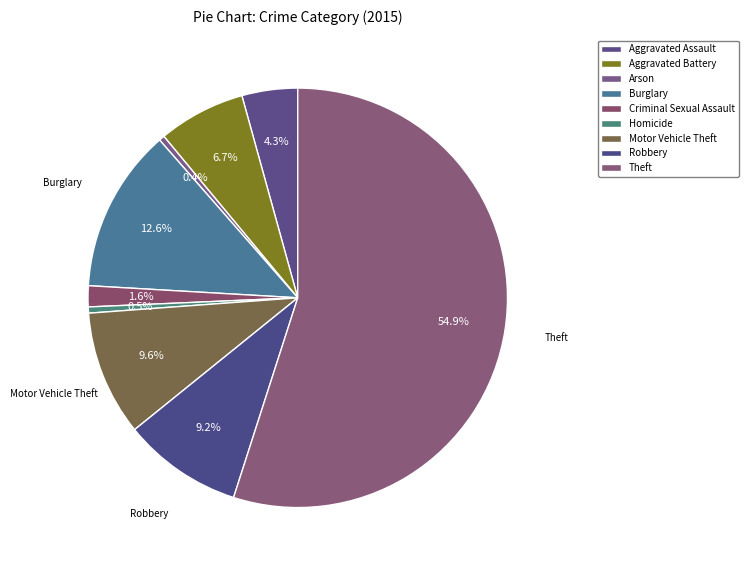

Does any single category account for the majority?

Yes